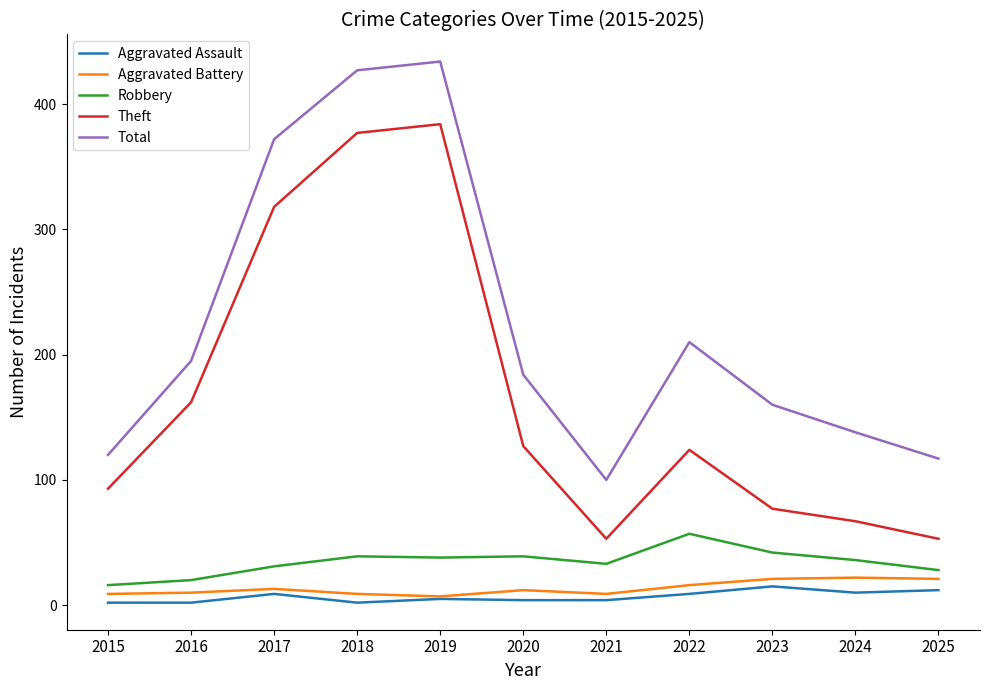

What is the spread (max minus min) of values at 2023?

145